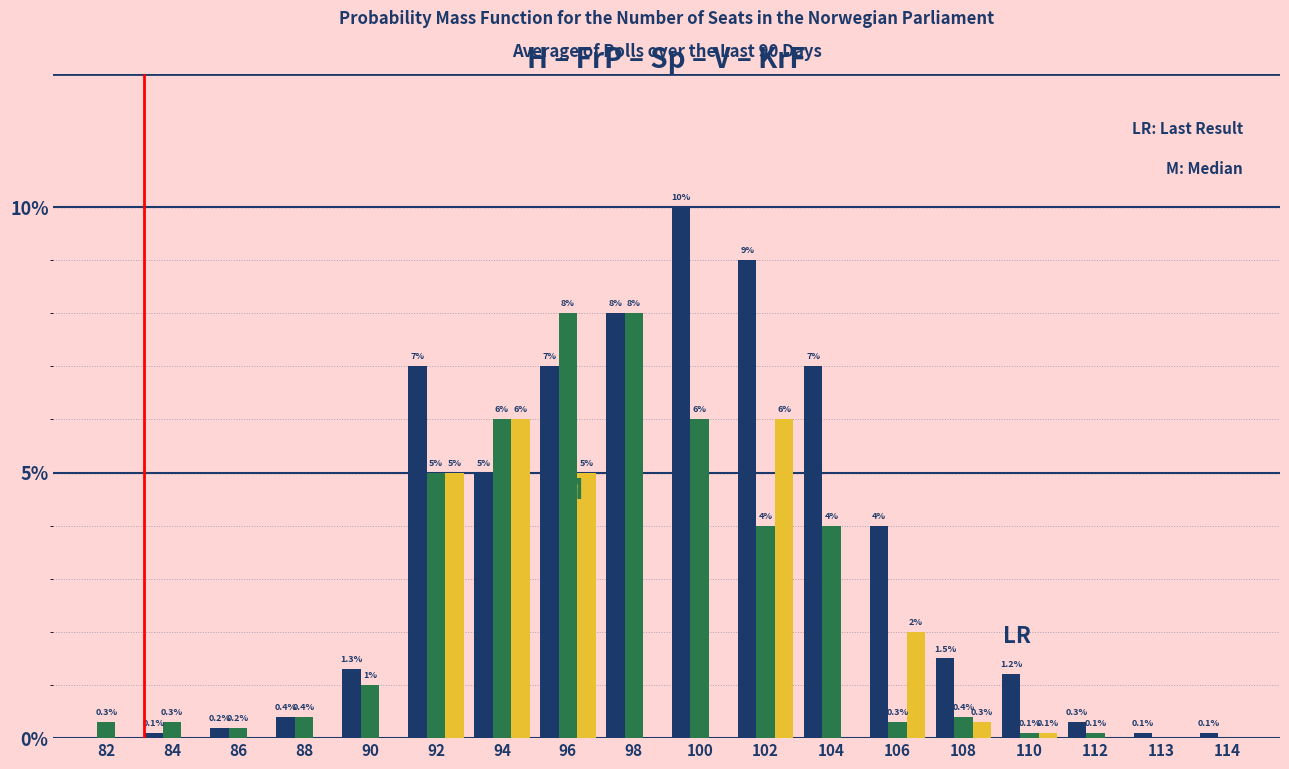

What is the maximum value shown in the chart?

10.0